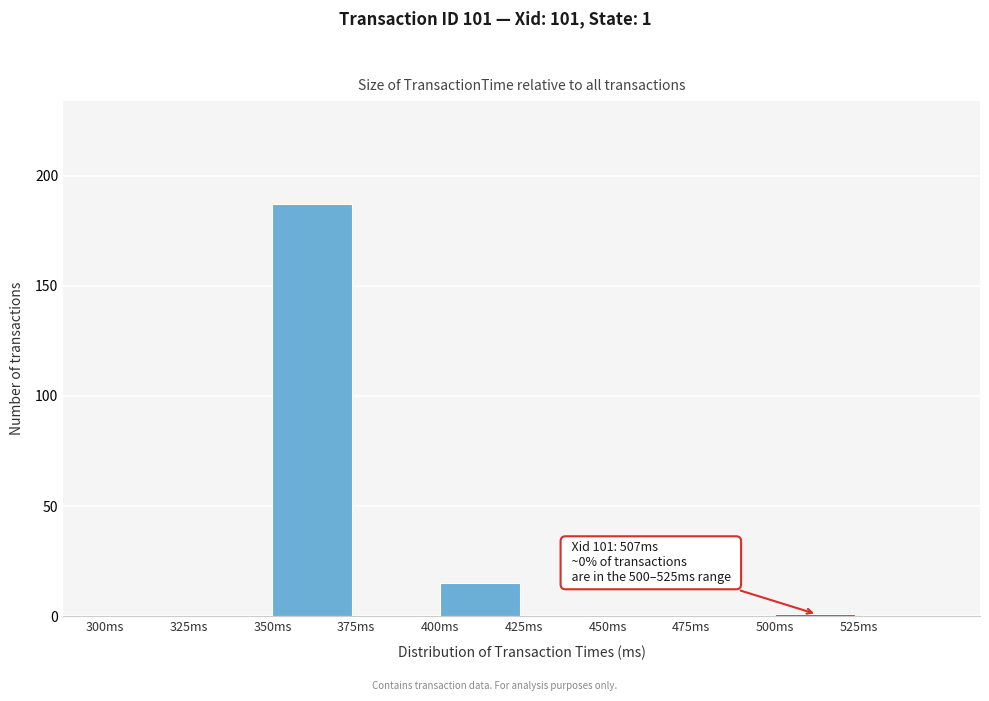

Over which range of the x-axis is the bar tallest?

350 to 375